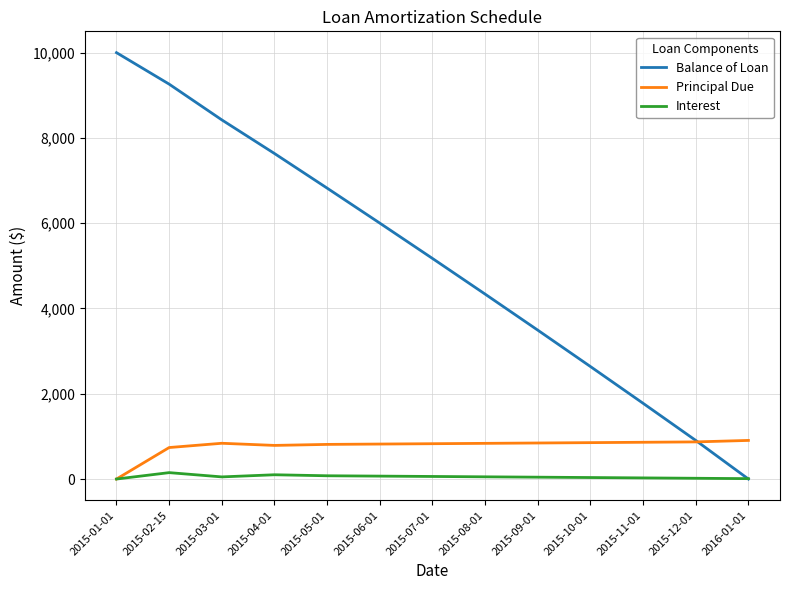

What position from the left is 2015-07-01?

7